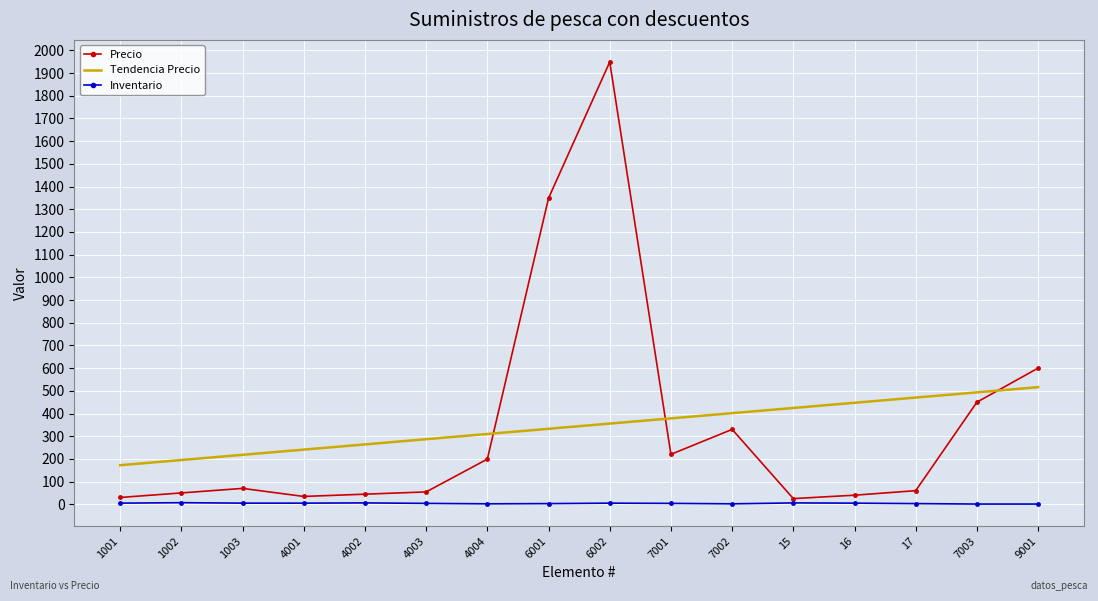

Which series has the largest range (max minus min)?

Precio